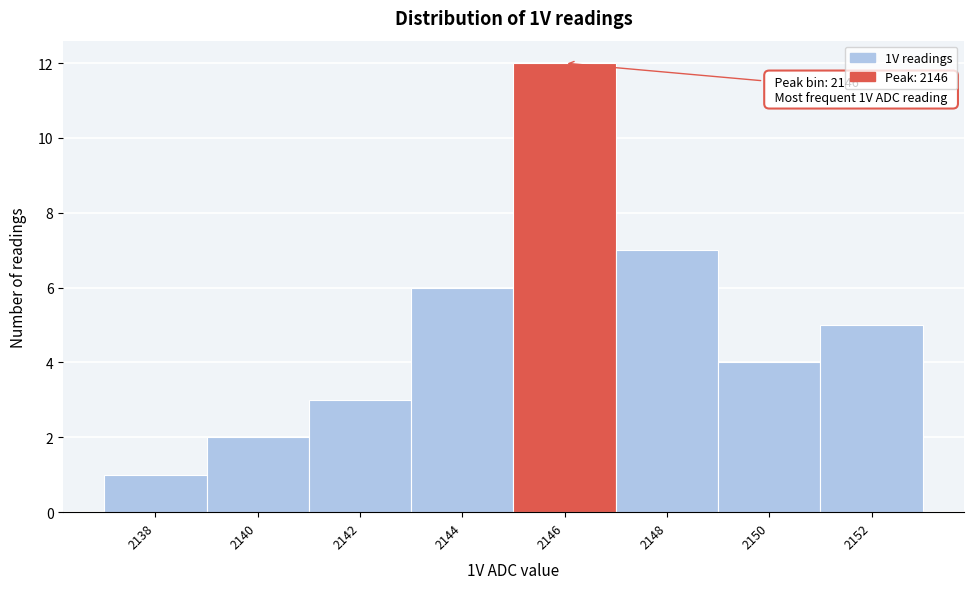

Over which range of the x-axis is the bar tallest?

2145 to 2147